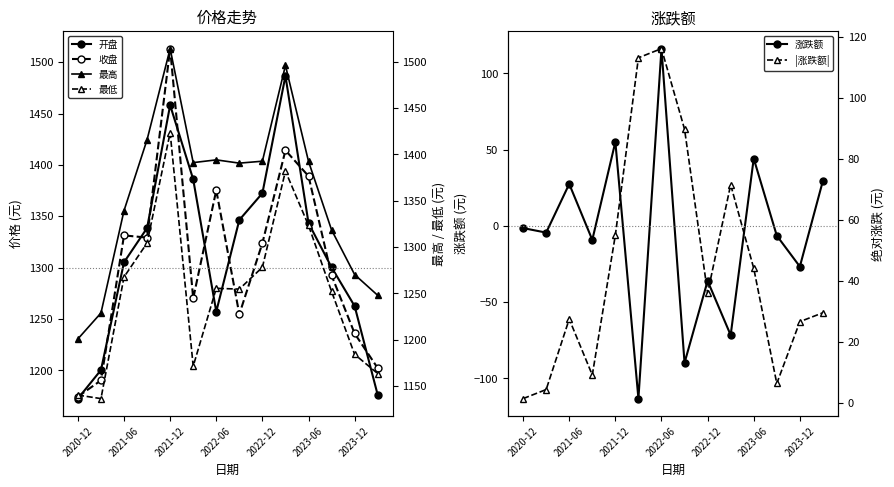

True or false: 最高 and 收盘 cross at least once.

False